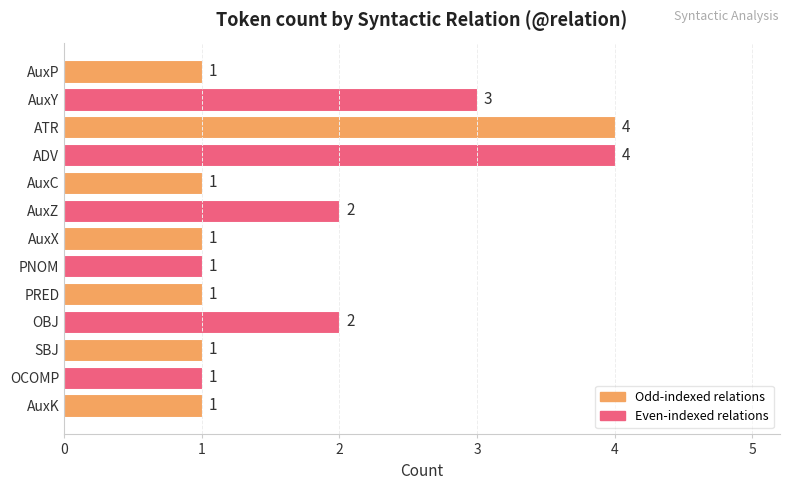

What position from the bottom is SBJ?

3